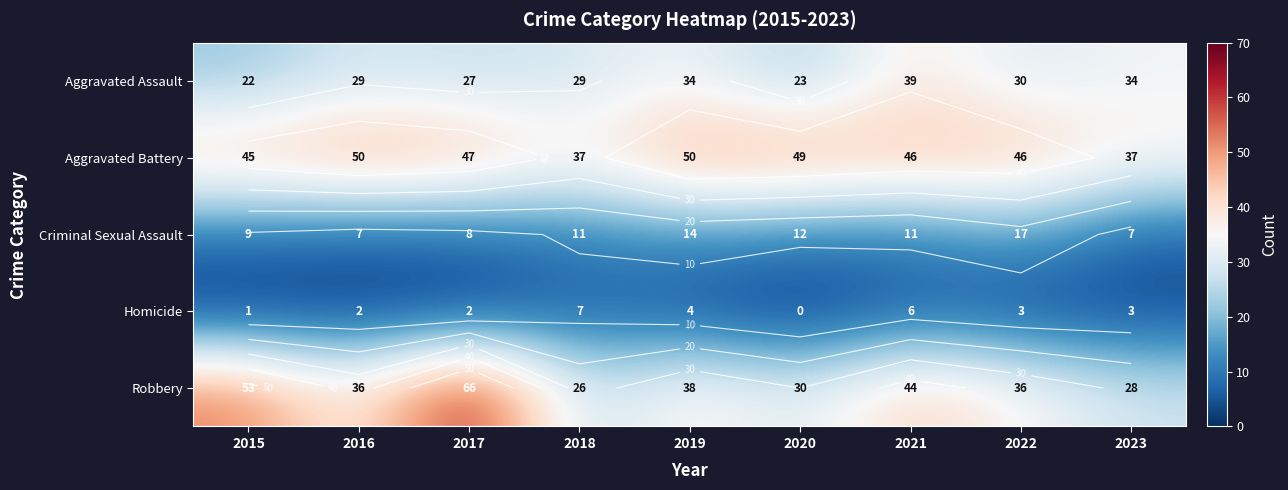

What is the average value of the Robbery series?

40